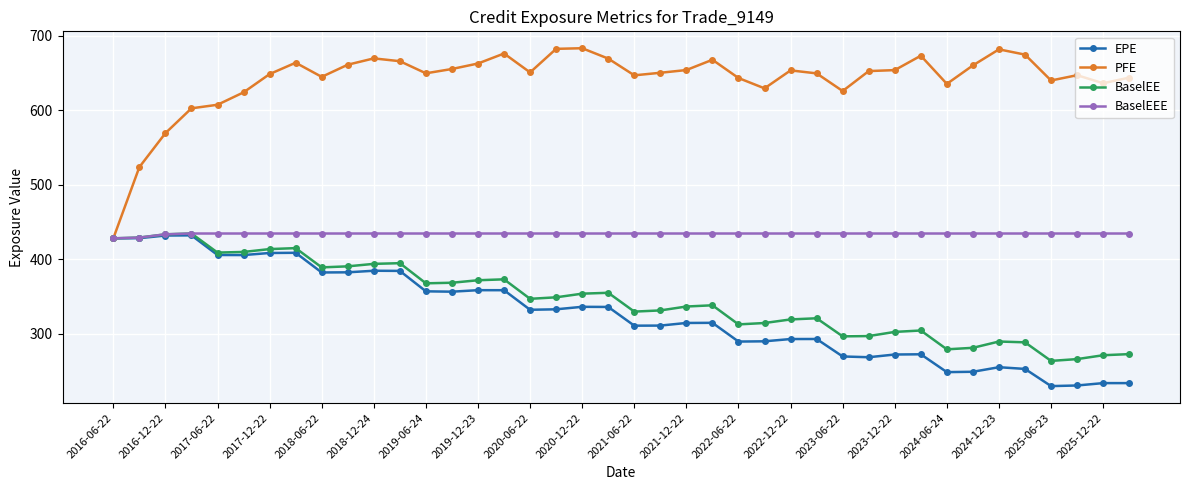

Which series has the largest total across all categories?

PFE